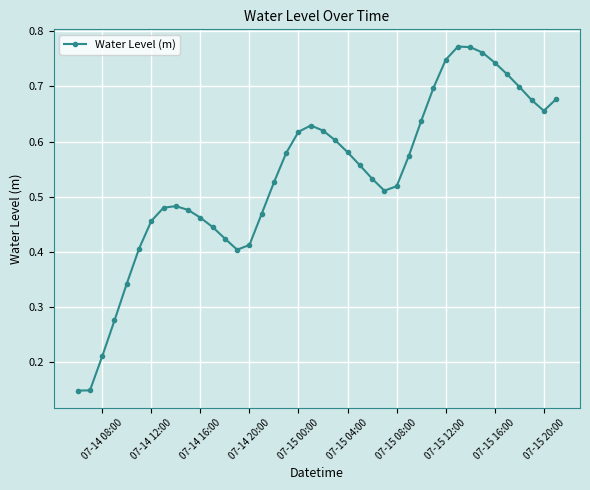

What is the sum of all values?

21.5